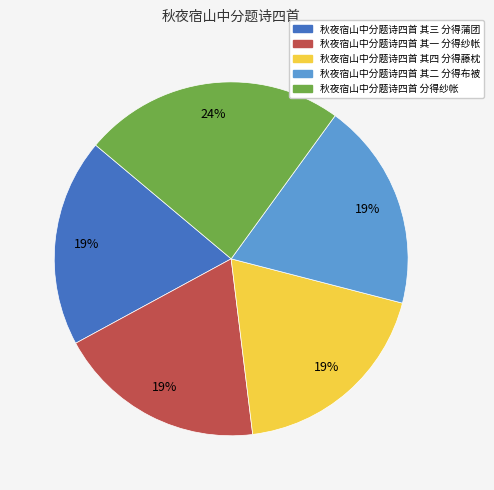

What percentage is the 秋夜宿山中分题诗四首 其二 分得布被 slice, to the nearest percent?

19%